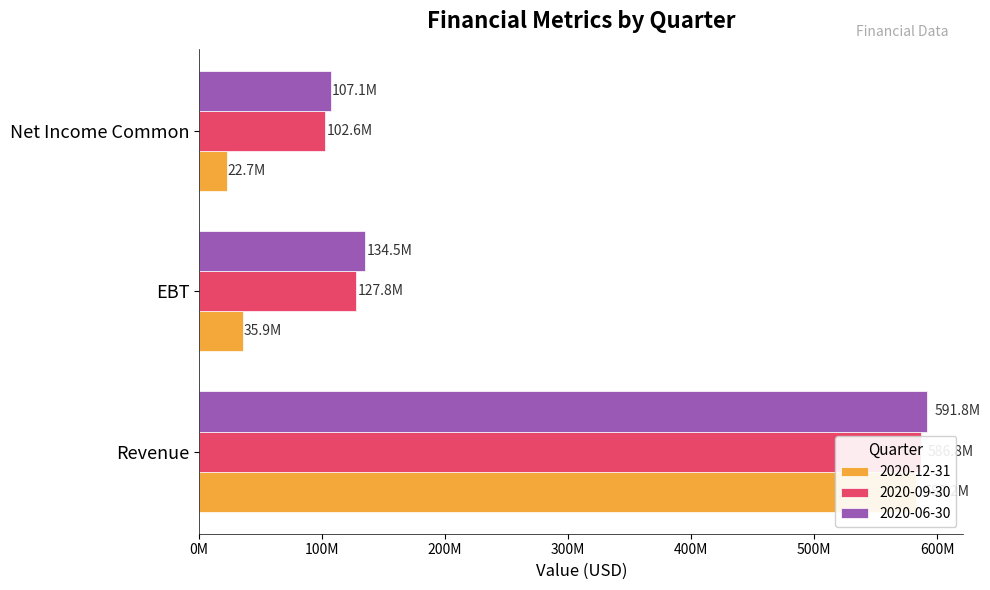

Is it true that 2020-12-31 equals 15066243 at EBT?

False